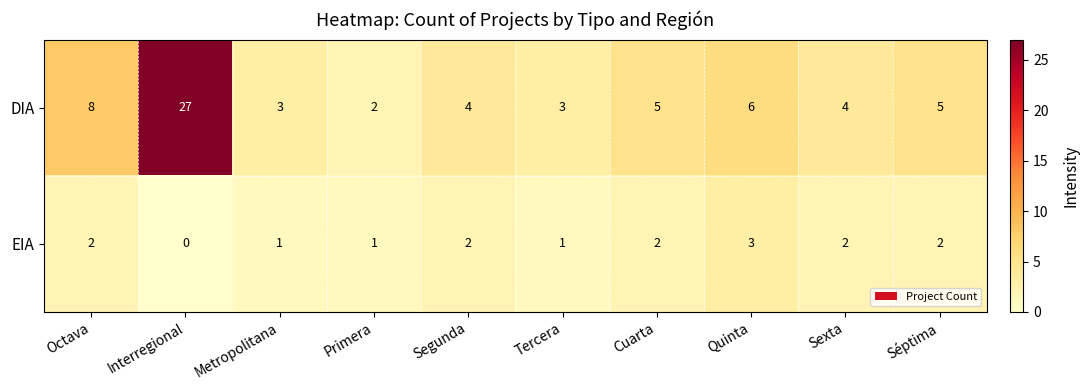

Where does the EIA series first go above 2?

Quinta